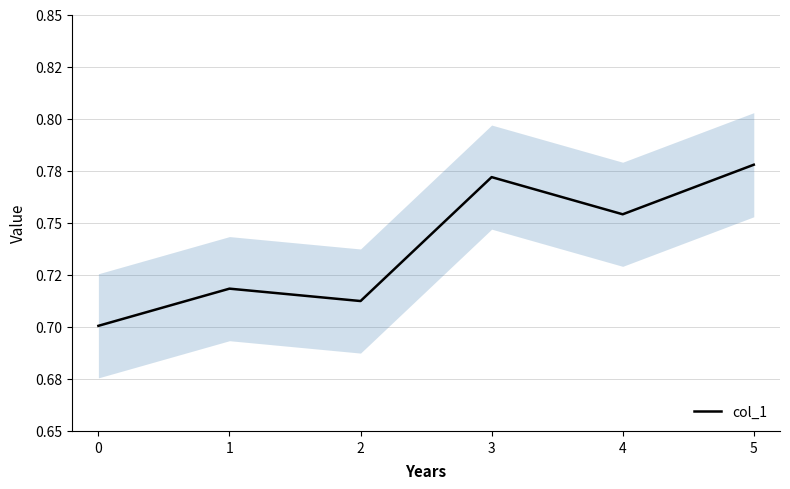

How many lines are shown in the chart?

1